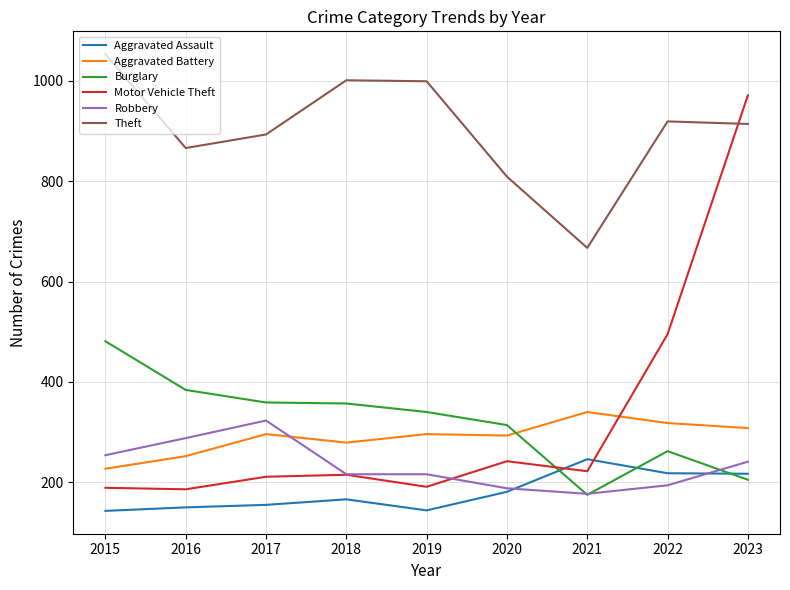

True or false: Theft and Aggravated Assault cross at least once.

False